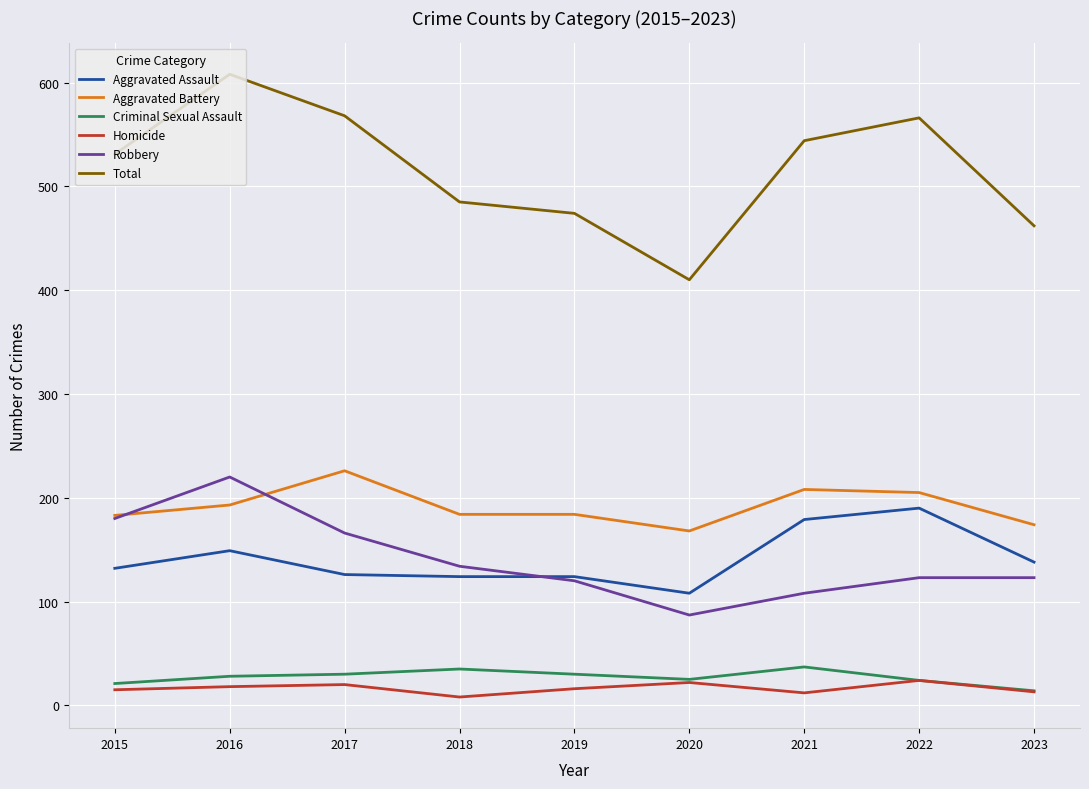

What is the average value of the Aggravated Assault series?

141